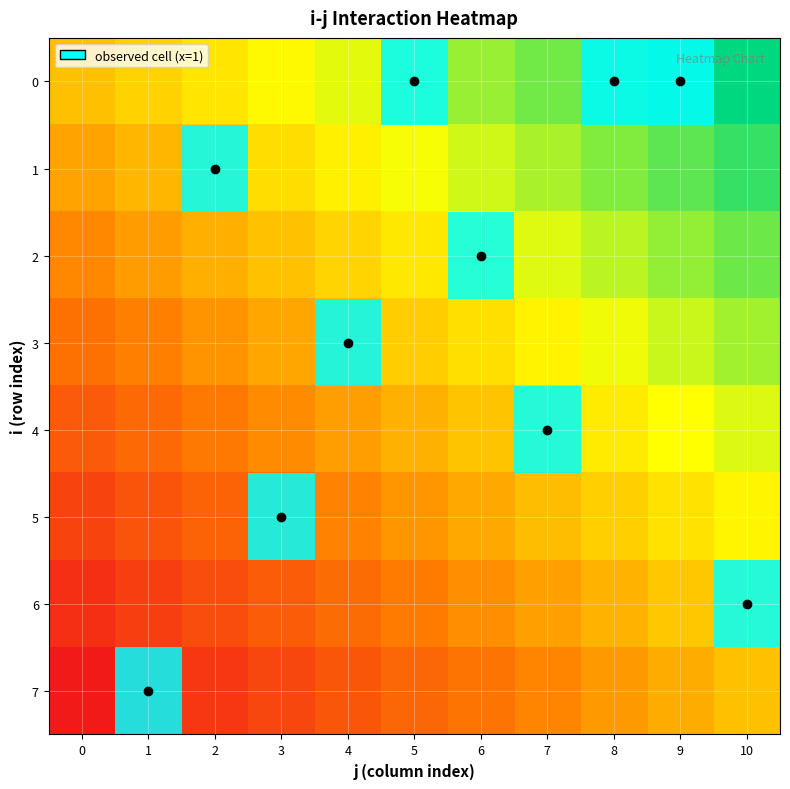

Reading left to right, transcribe all the data shown in this chart.

0: 0=0.0	1=0.1	2=0.2	3=0.3	4=0.4	5=0.5	6=0.6	7=0.7	8=0.8	9=0.9	10=1.0
1: 0=-0.1	1=-0.0	2=0.1	3=0.2	4=0.3	5=0.4	6=0.5	7=0.6	8=0.7	9=0.8	10=0.9
2: 0=-0.3	1=-0.2	2=-0.1	3=0.0	4=0.1	5=0.2	6=0.3	7=0.4	8=0.5	9=0.6	10=0.7
3: 0=-0.4	1=-0.3	2=-0.2	3=-0.1	4=-0.0	5=0.1	6=0.2	7=0.3	8=0.4	9=0.5	10=0.6
4: 0=-0.6	1=-0.5	2=-0.4	3=-0.3	4=-0.2	5=-0.1	6=0.0	7=0.1	8=0.2	9=0.3	10=0.4
5: 0=-0.7	1=-0.6	2=-0.5	3=-0.4	4=-0.3	5=-0.2	6=-0.1	7=-0.0	8=0.1	9=0.2	10=0.3
6: 0=-0.9	1=-0.8	2=-0.7	3=-0.6	4=-0.5	5=-0.4	6=-0.3	7=-0.2	8=-0.1	9=0.0	10=0.1
7: 0=-1.0	1=-0.9	2=-0.8	3=-0.7	4=-0.6	5=-0.5	6=-0.4	7=-0.3	8=-0.2	9=-0.1	10=0.0